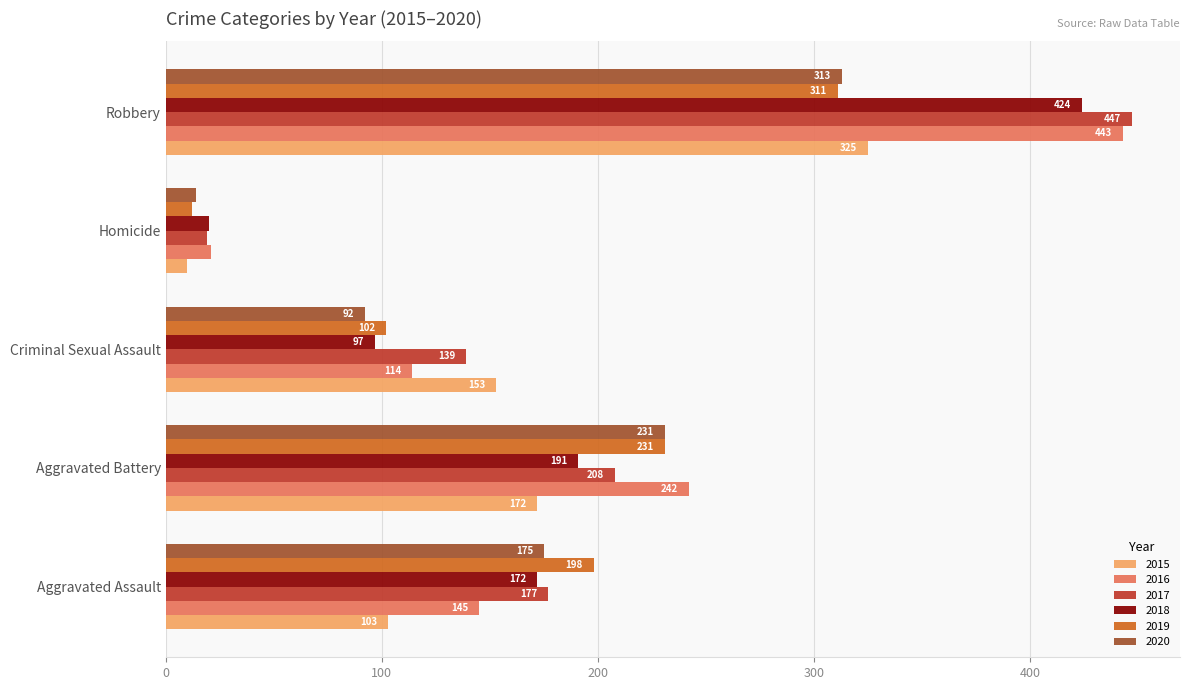

What is the maximum value for 2017?

447